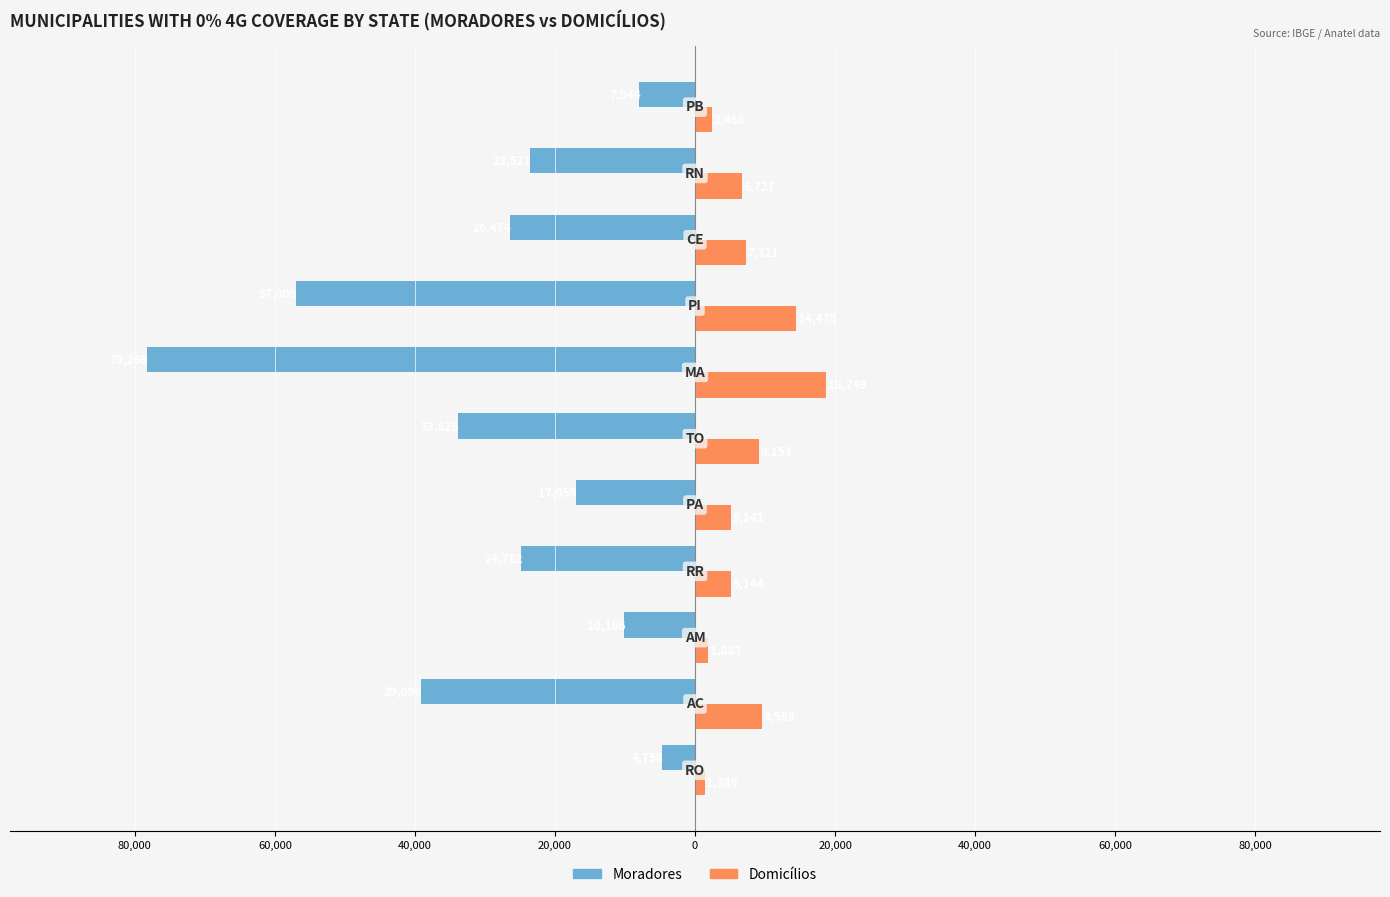

What are all the series names shown in the legend?

Moradores, Domicílios